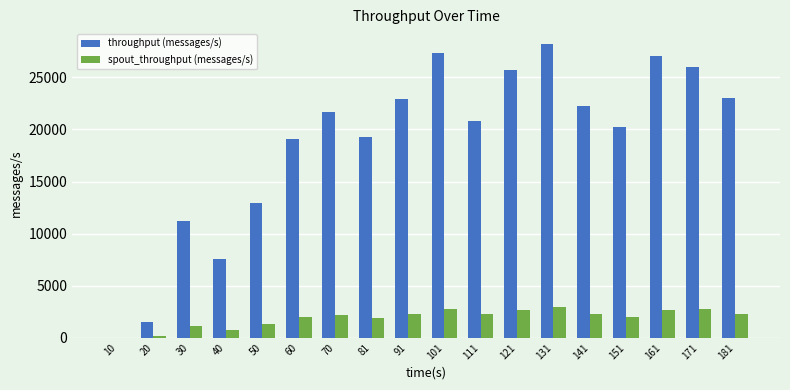

Where is throughput (messages/s) nearest to the value 14101?

50